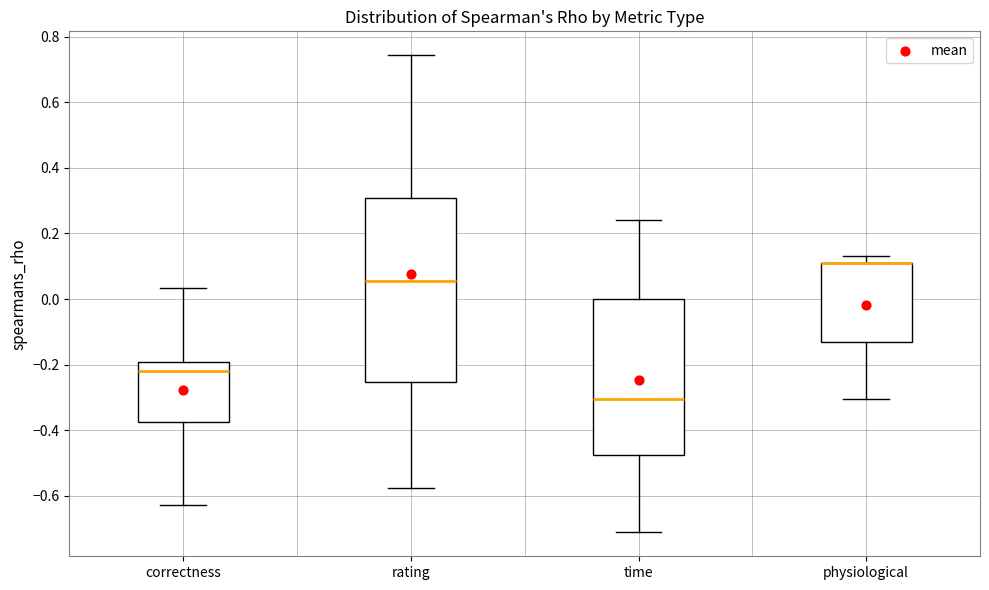

Where is the lower edge of the box for rating on the y-axis? The values are not printed on the chart, so give them approximately, as read against the axis.

-0.26